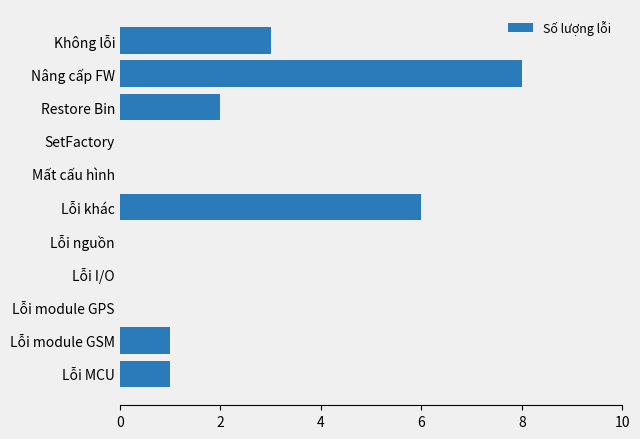

The value at SetFactory is 2. True or false?

False